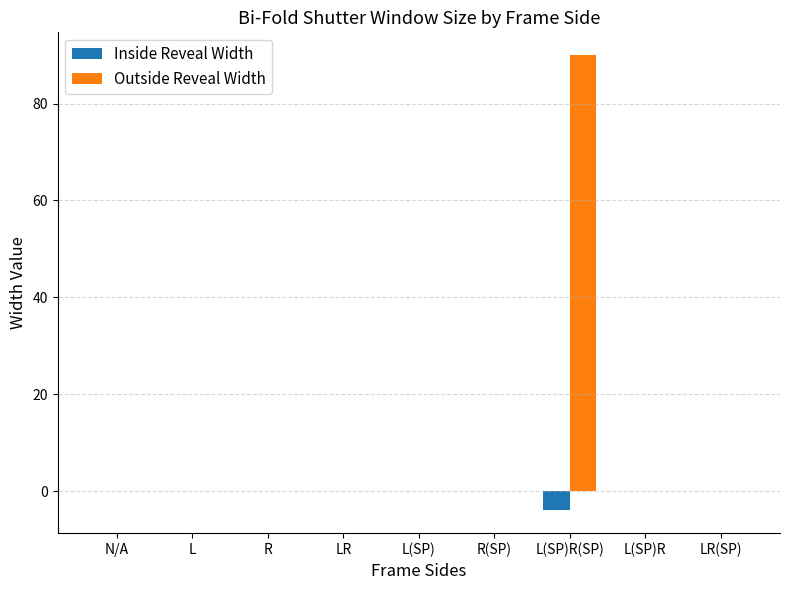

Reading left to right, list all the values displayed in this chart.

Inside Reveal Width: 0	0	0	0	0	0	-4	0	0
Outside Reveal Width: 0	0	0	0	0	0	90	0	0